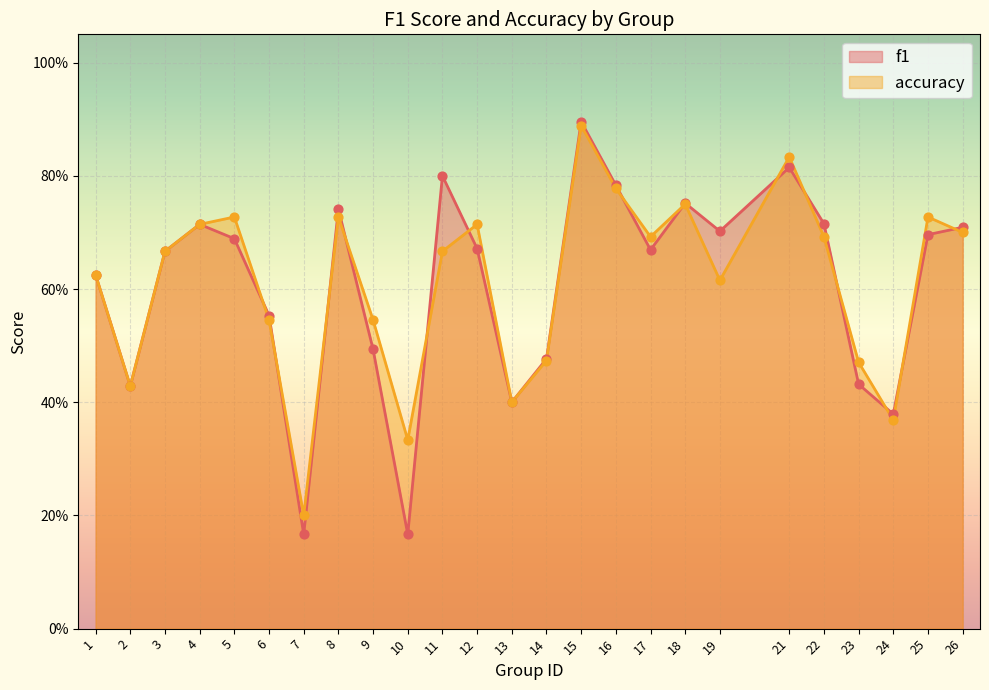

What are all the series names shown in the legend?

f1, accuracy